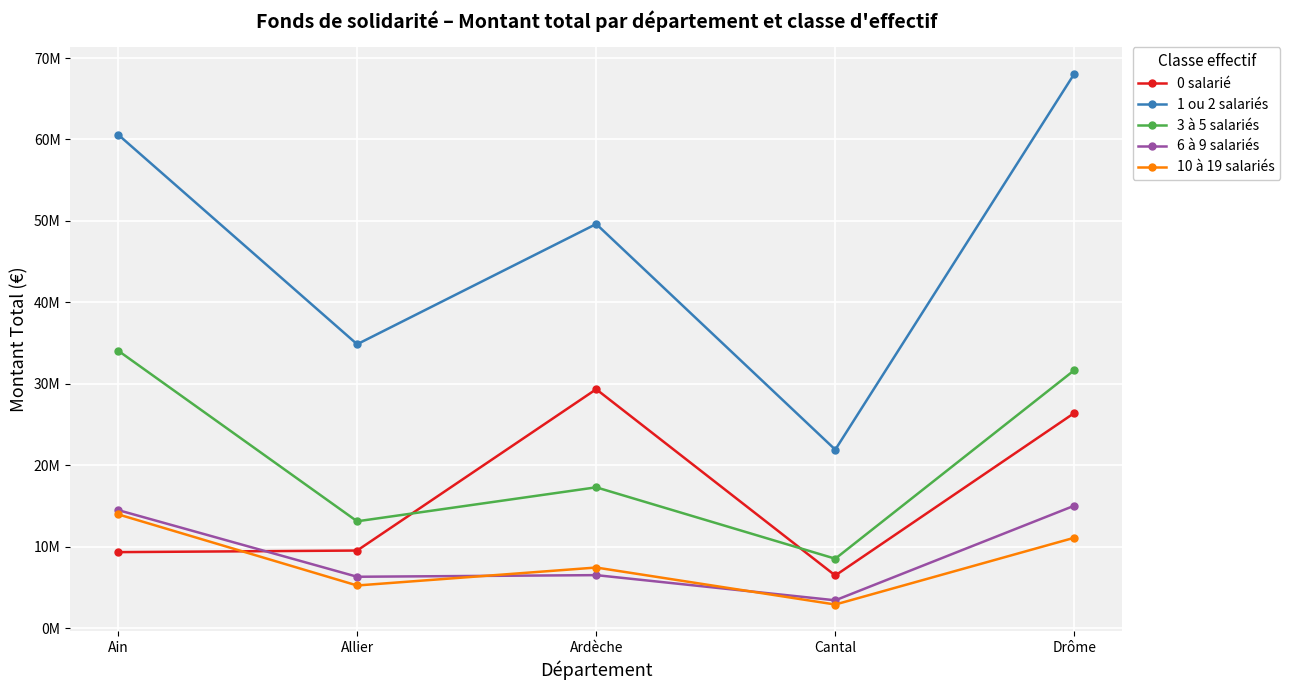

The value of 3 à 5 salariés at Drôme is 31679532. True or false?

True